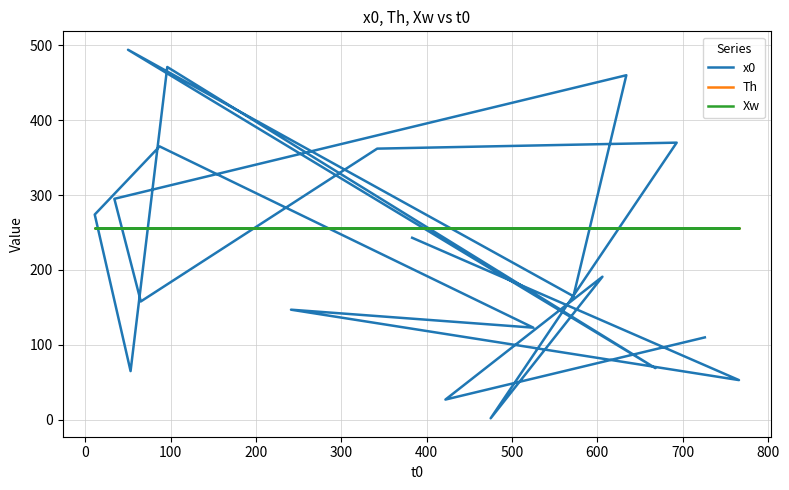

How many categories are shown in the chart?

20